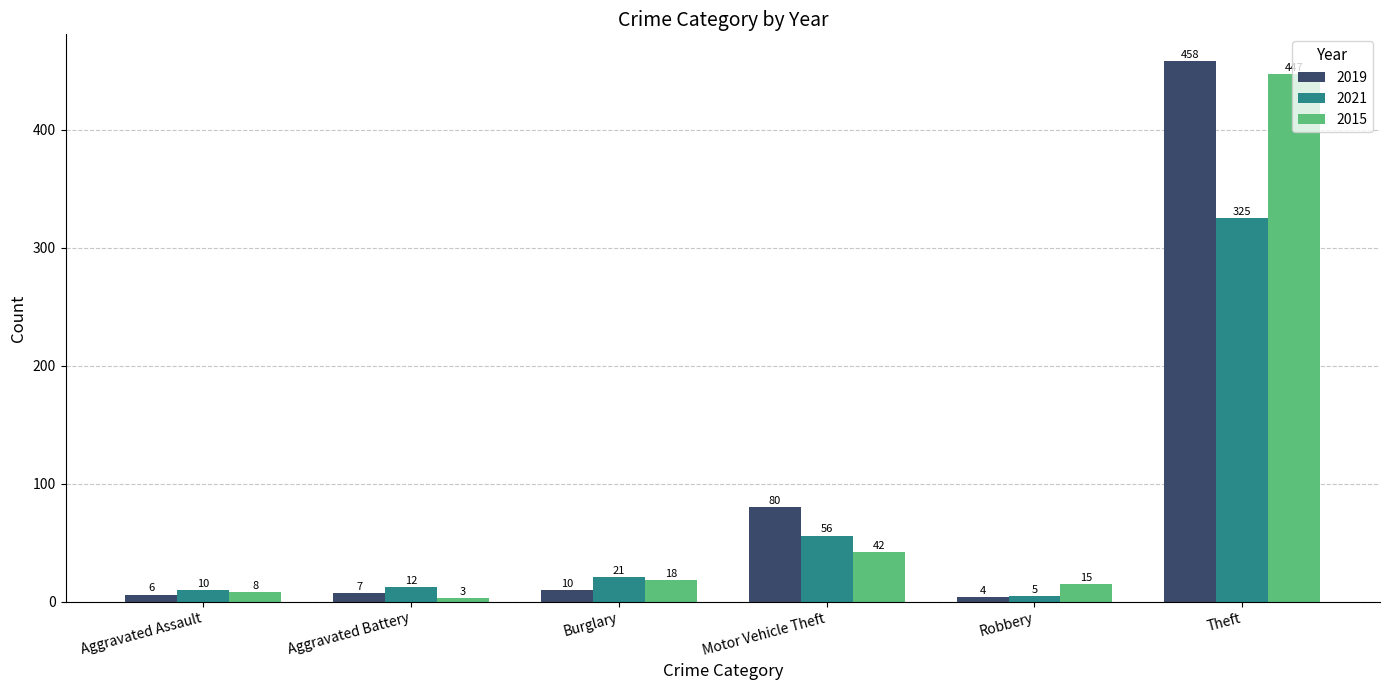

What are all the series names shown in the legend?

2019, 2021, 2015